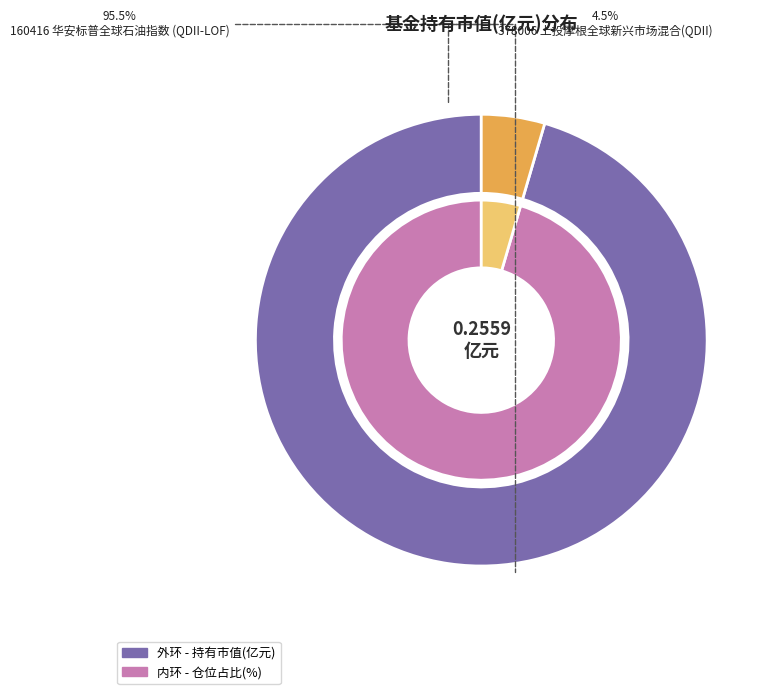

To the nearest percent, what is the difference between the largest and smallest slice percentages?

91%